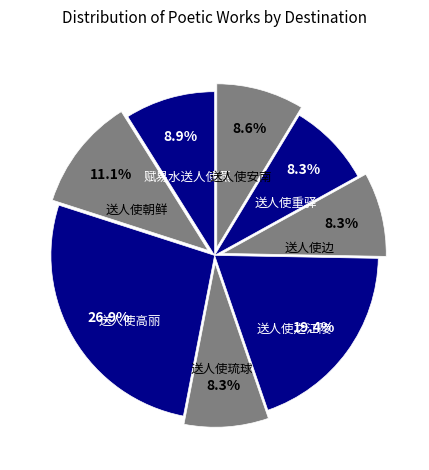

To the nearest percent, what percentage of the pie is 送人使边?

8%